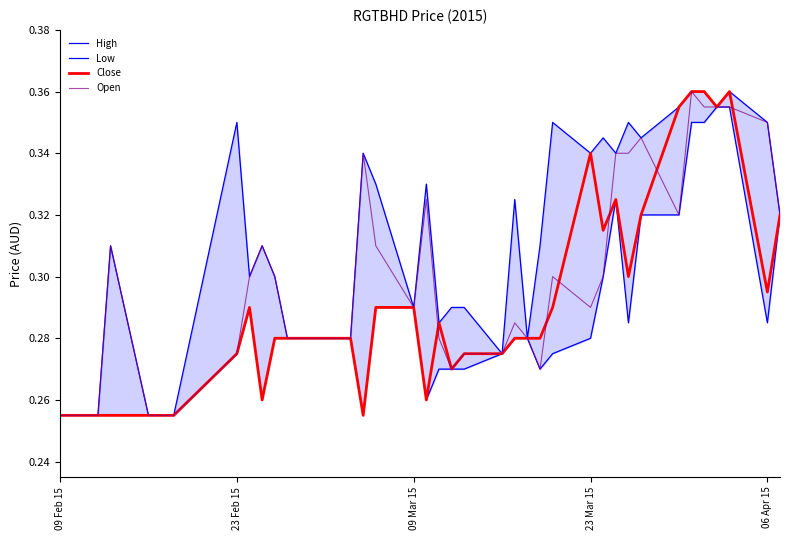

Reading left to right, transcribe all the data shown in this chart.

High: 0.3	0.3	0.3	0.3	0.3	0.3	0.3	0.3	0.3	0.3	0.3	0.3	0.3	0.3	0.3	0.3	0.3	0.3	0.3	0.3	0.3	0.3	0.3	0.3	0.3	0.3	0.3	0.3	0.3	0.3	0.3	0.3	0.3	0.4	0.4	0.4	0.4	0.4	0.3	0.3
Low: 0.3	0.3	0.3	0.3	0.3	0.3	0.3	0.3	0.3	0.3	0.3	0.3	0.3	0.3	0.3	0.3	0.3	0.3	0.3	0.3	0.3	0.3	0.3	0.3	0.3	0.3	0.3	0.3	0.3	0.3	0.3	0.3	0.3	0.3	0.3	0.3	0.4	0.4	0.3	0.3
Close: 0.3	0.3	0.3	0.3	0.3	0.3	0.3	0.3	0.3	0.3	0.3	0.3	0.3	0.3	0.3	0.3	0.3	0.3	0.3	0.3	0.3	0.3	0.3	0.3	0.3	0.3	0.3	0.3	0.3	0.3	0.3	0.3	0.3	0.4	0.4	0.4	0.4	0.4	0.3	0.3
Open: 0.3	0.3	0.3	0.3	0.3	0.3	0.3	0.3	0.3	0.3	0.3	0.3	0.3	0.3	0.3	0.3	0.3	0.3	0.3	0.3	0.3	0.3	0.3	0.3	0.3	0.3	0.3	0.3	0.3	0.3	0.3	0.3	0.3	0.3	0.4	0.4	0.4	0.4	0.3	0.3